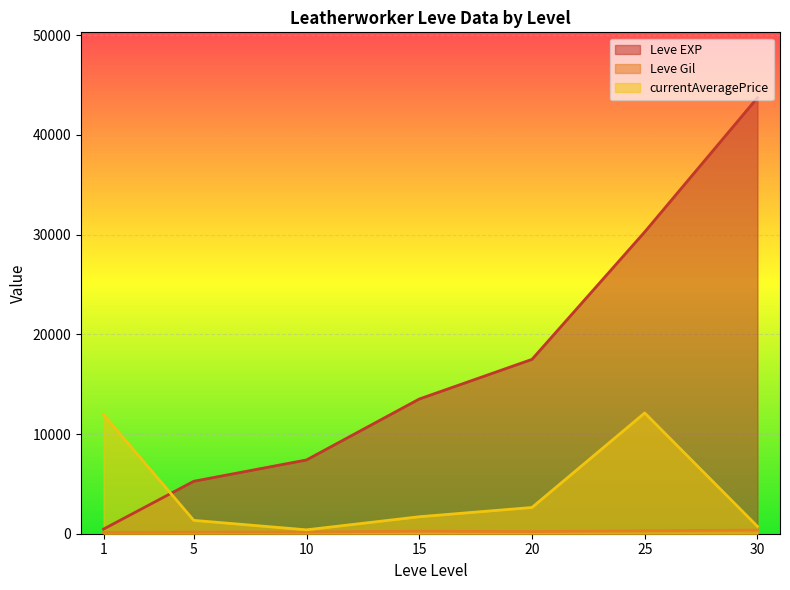

Is the value of Leve EXP at 15 greater than the value of currentAveragePrice at 1?

Yes